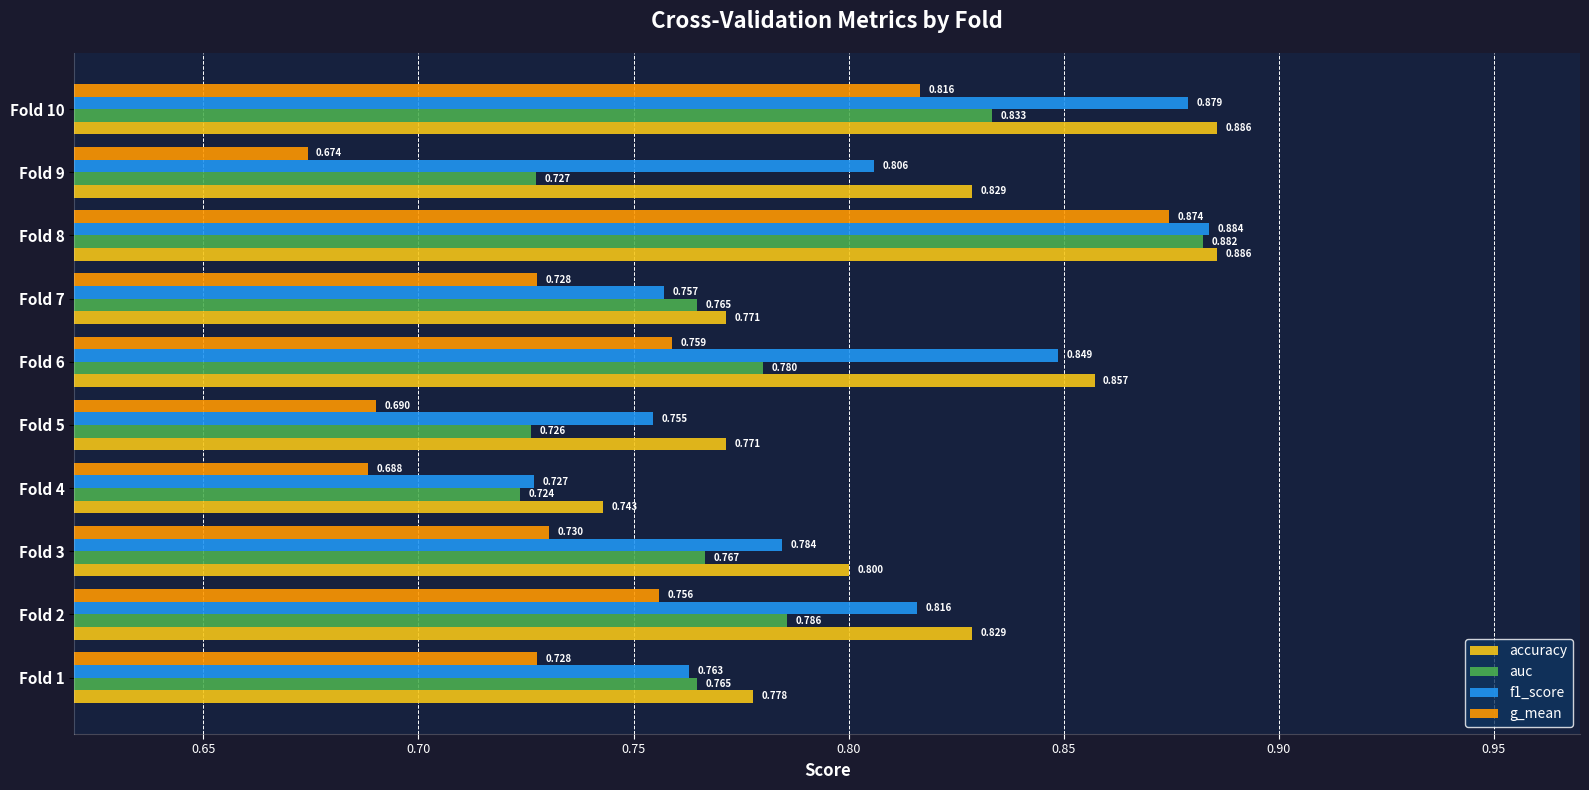

Between Fold 6 and Fold 8, which series saw the biggest shift?

g_mean